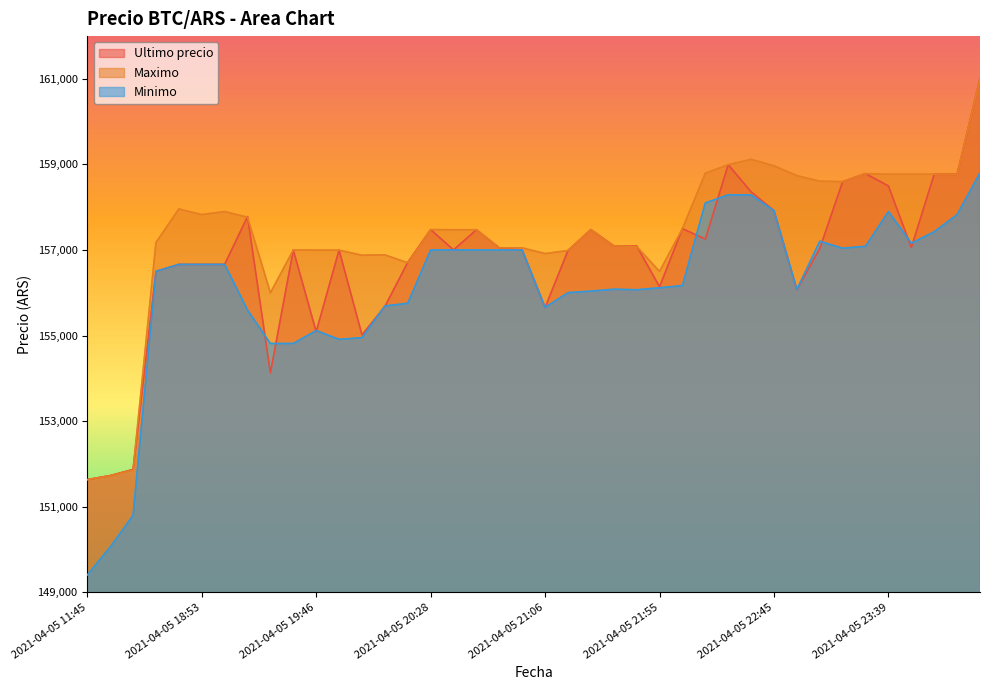

Which series has the largest range (max minus min)?

Minimo